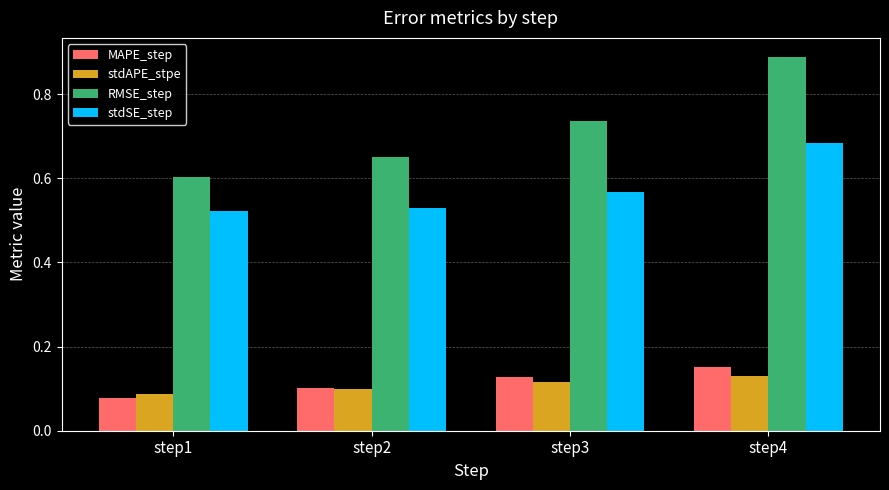

How many groups of bars are there?

4